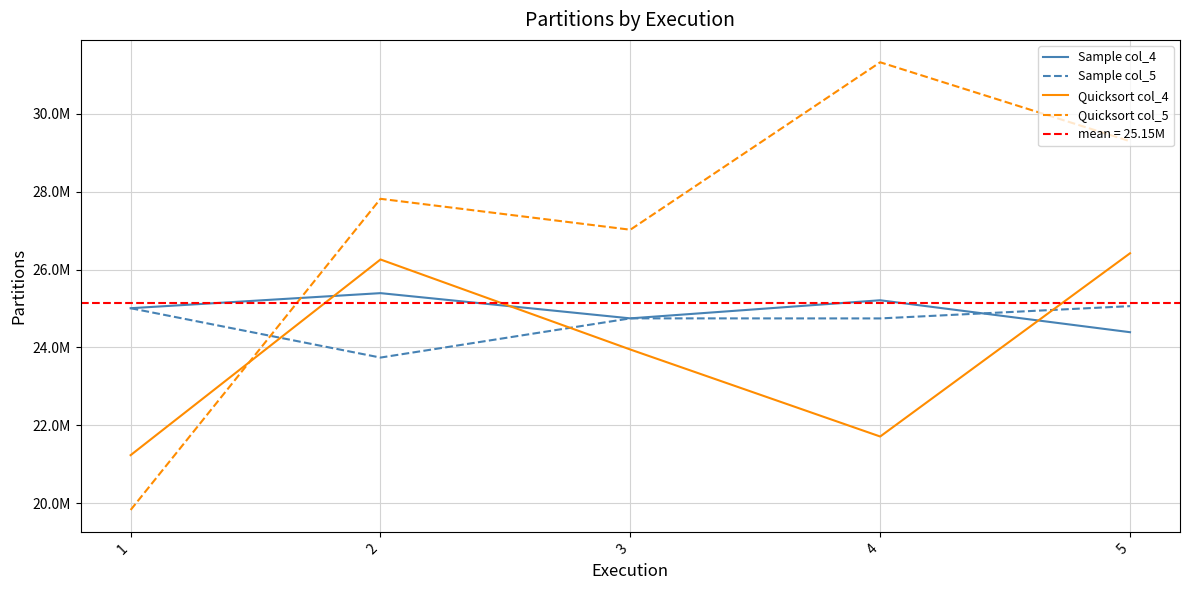

Which series changed the most between 3 and 5?

Quicksort col_4